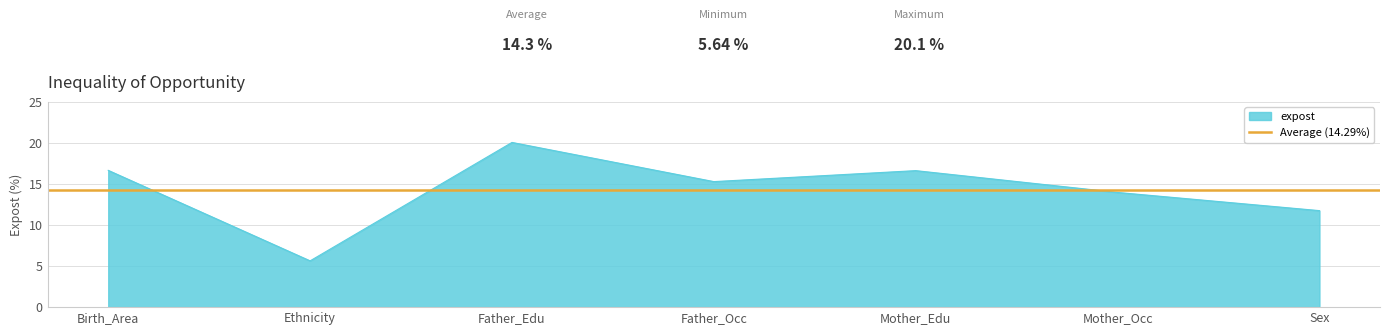

Rank the categories by value from lowest to highest.

Ethnicity, Sex, Mother_Occ, Father_Occ, Mother_Edu, Birth_Area, Father_Edu